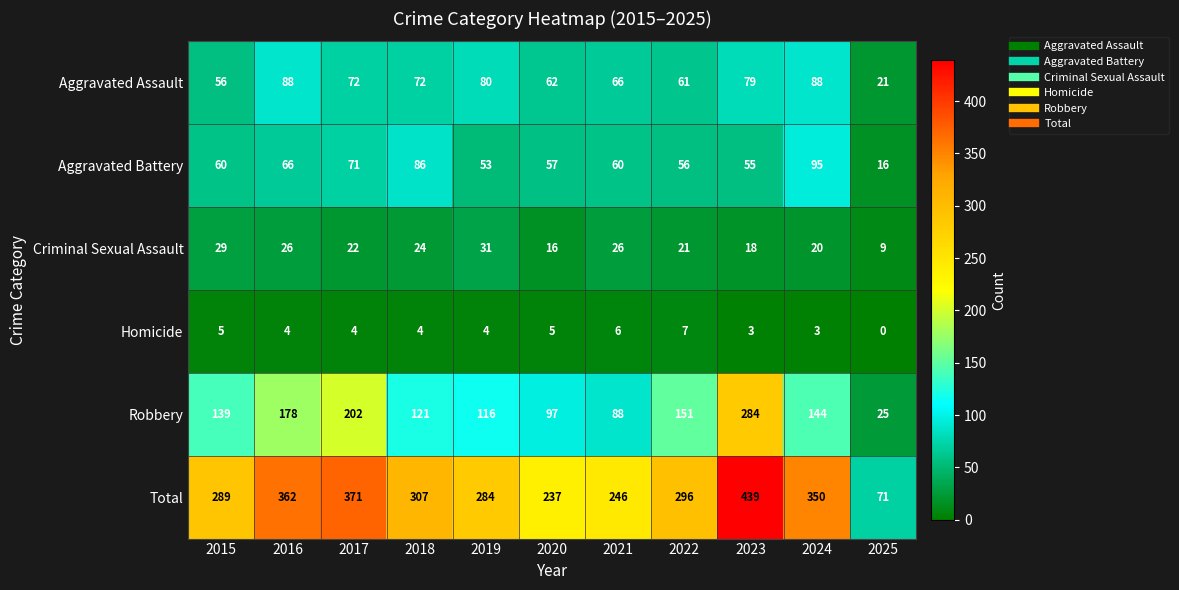

Rank the series by their maximum value, from highest to lowest.

Total, Robbery, Aggravated Battery, Aggravated Assault, Criminal Sexual Assault, Homicide